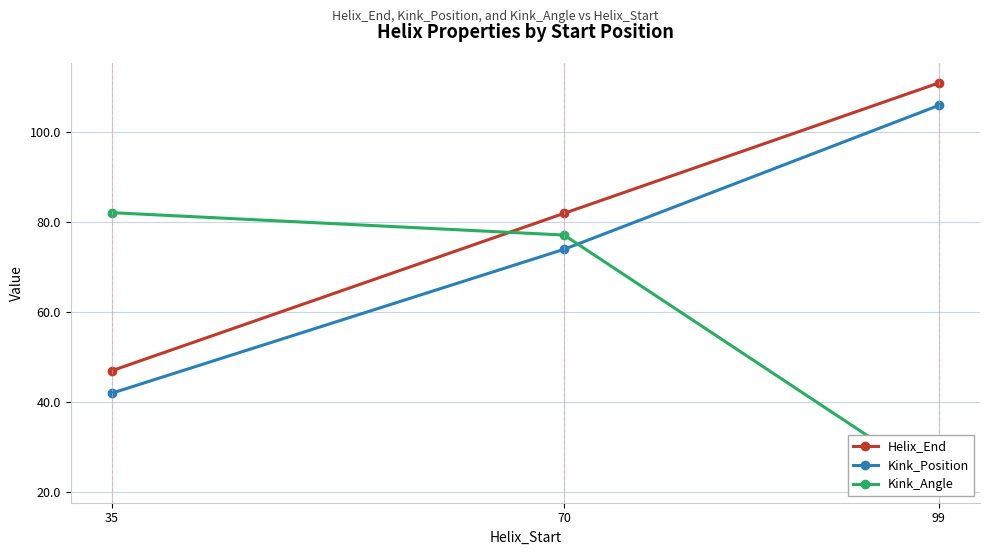

At which label is Kink_Position closest to 74?

70